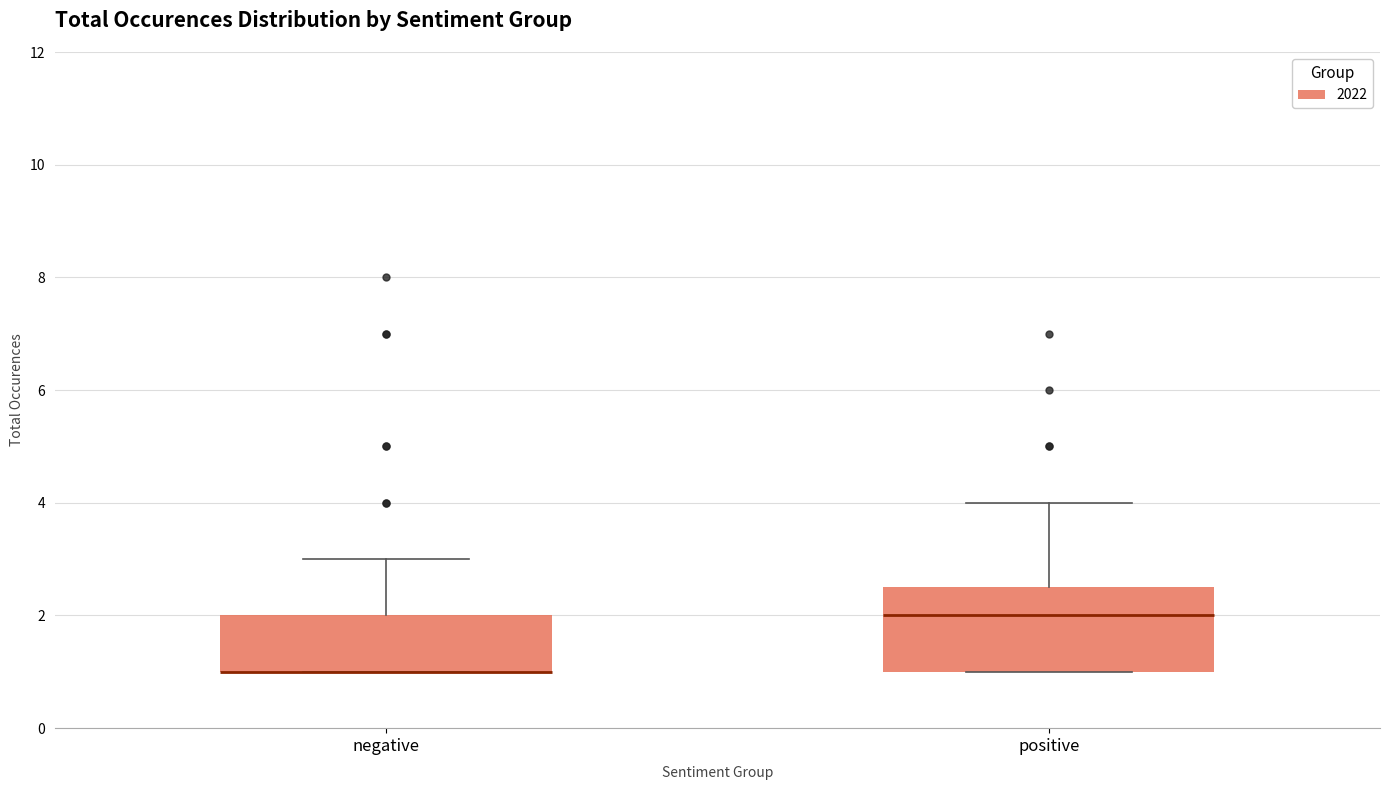

Which box is the tallest, from its lower edge to its upper edge?

positive